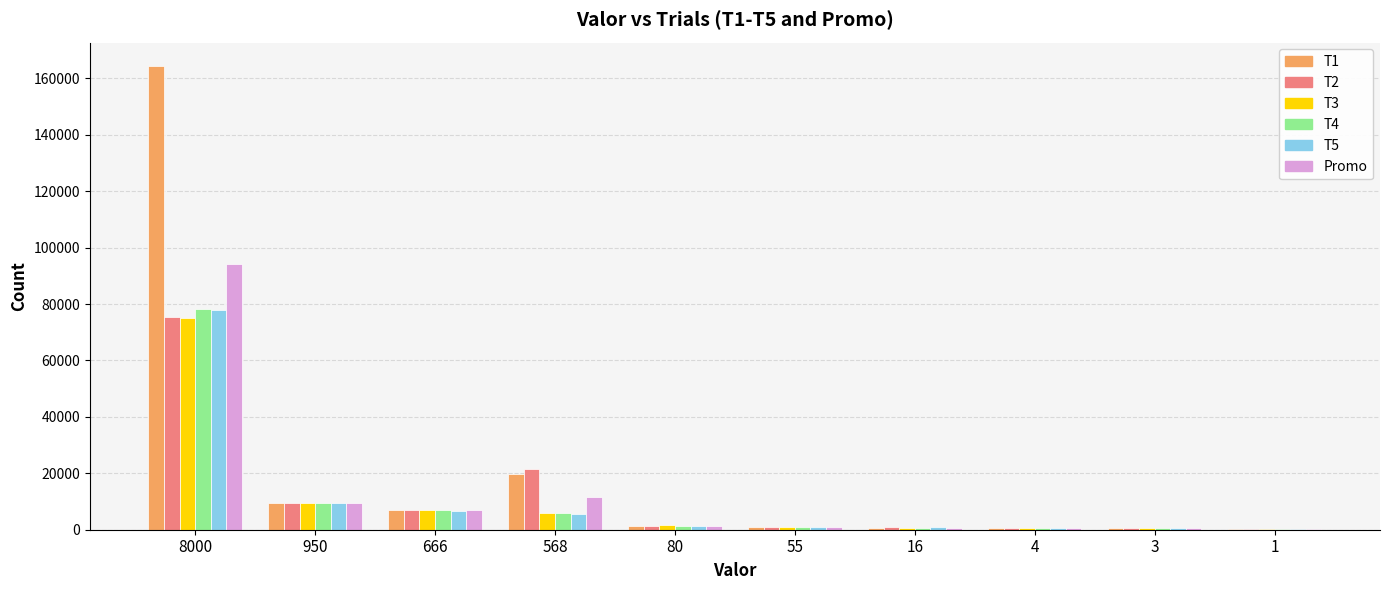

What value does the T5 series have at 666, to the nearest 10?

6600